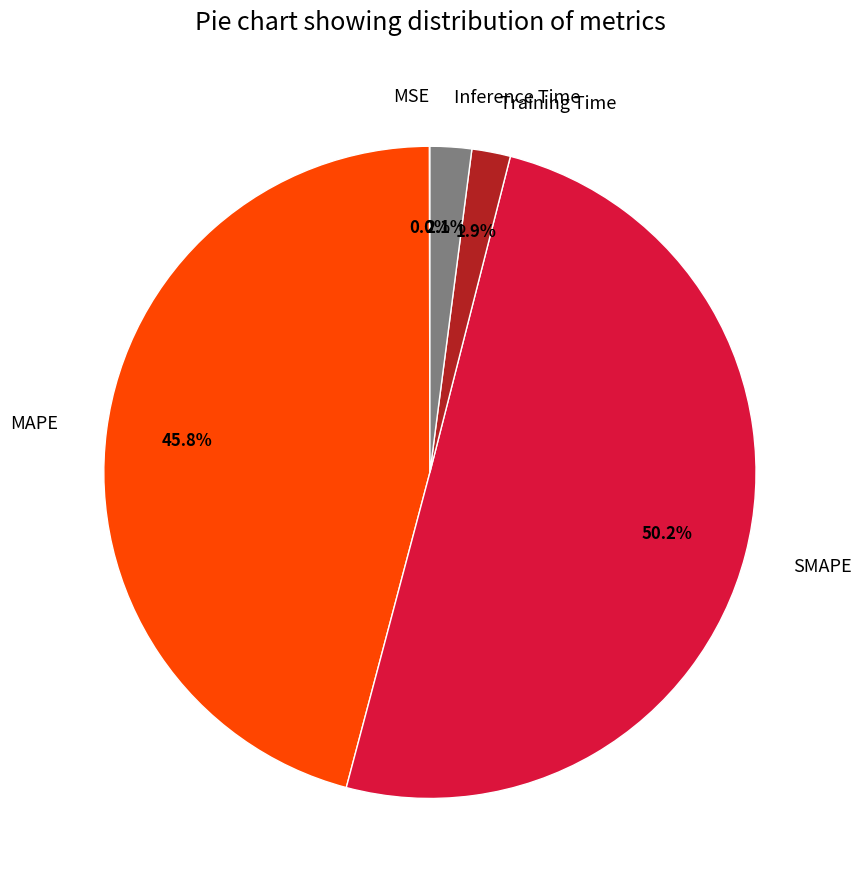

Between Training Time and SMAPE, which is larger?

SMAPE